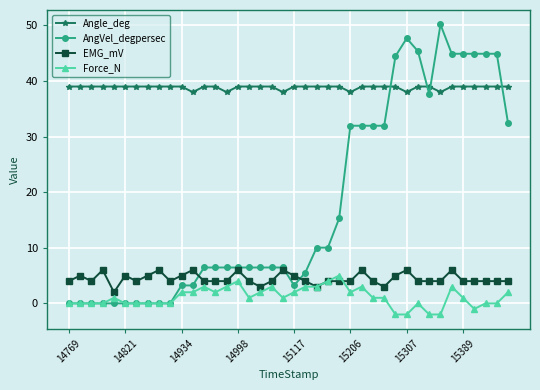

At how many categories does at least one series exceed 9?

40